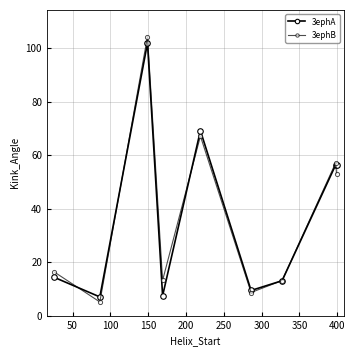

Rank the series by their average value, from highest to lowest.

3ephB, 3ephA